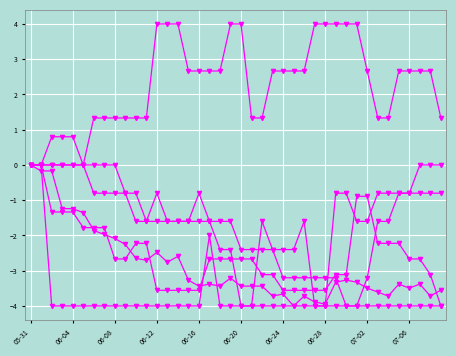

Which category has the highest value across all series?

06-12